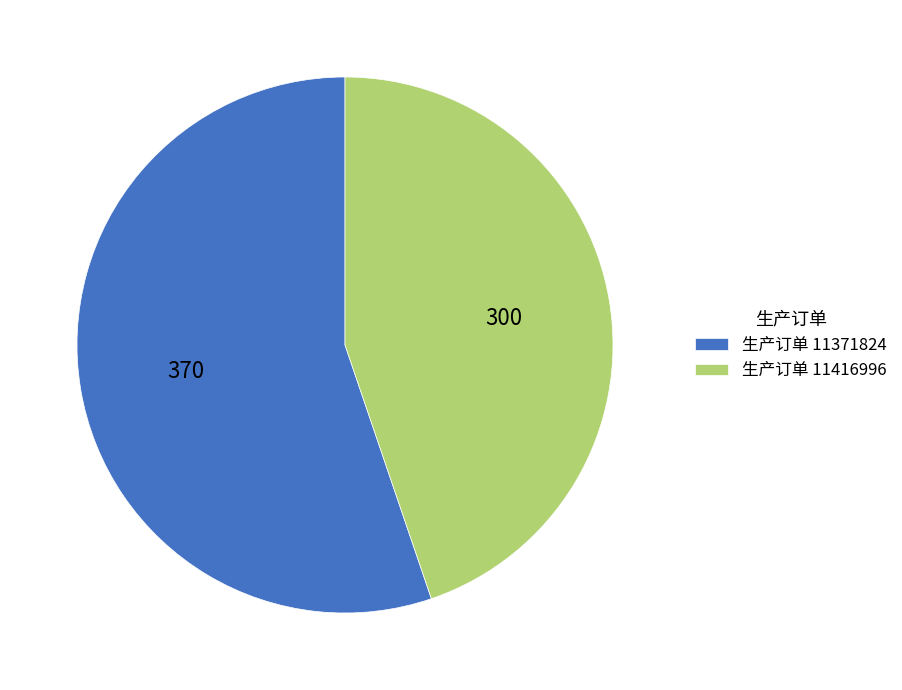

Do 生产订单 11371824 and 生产订单 11416996 together represent more than half of the pie?

Yes